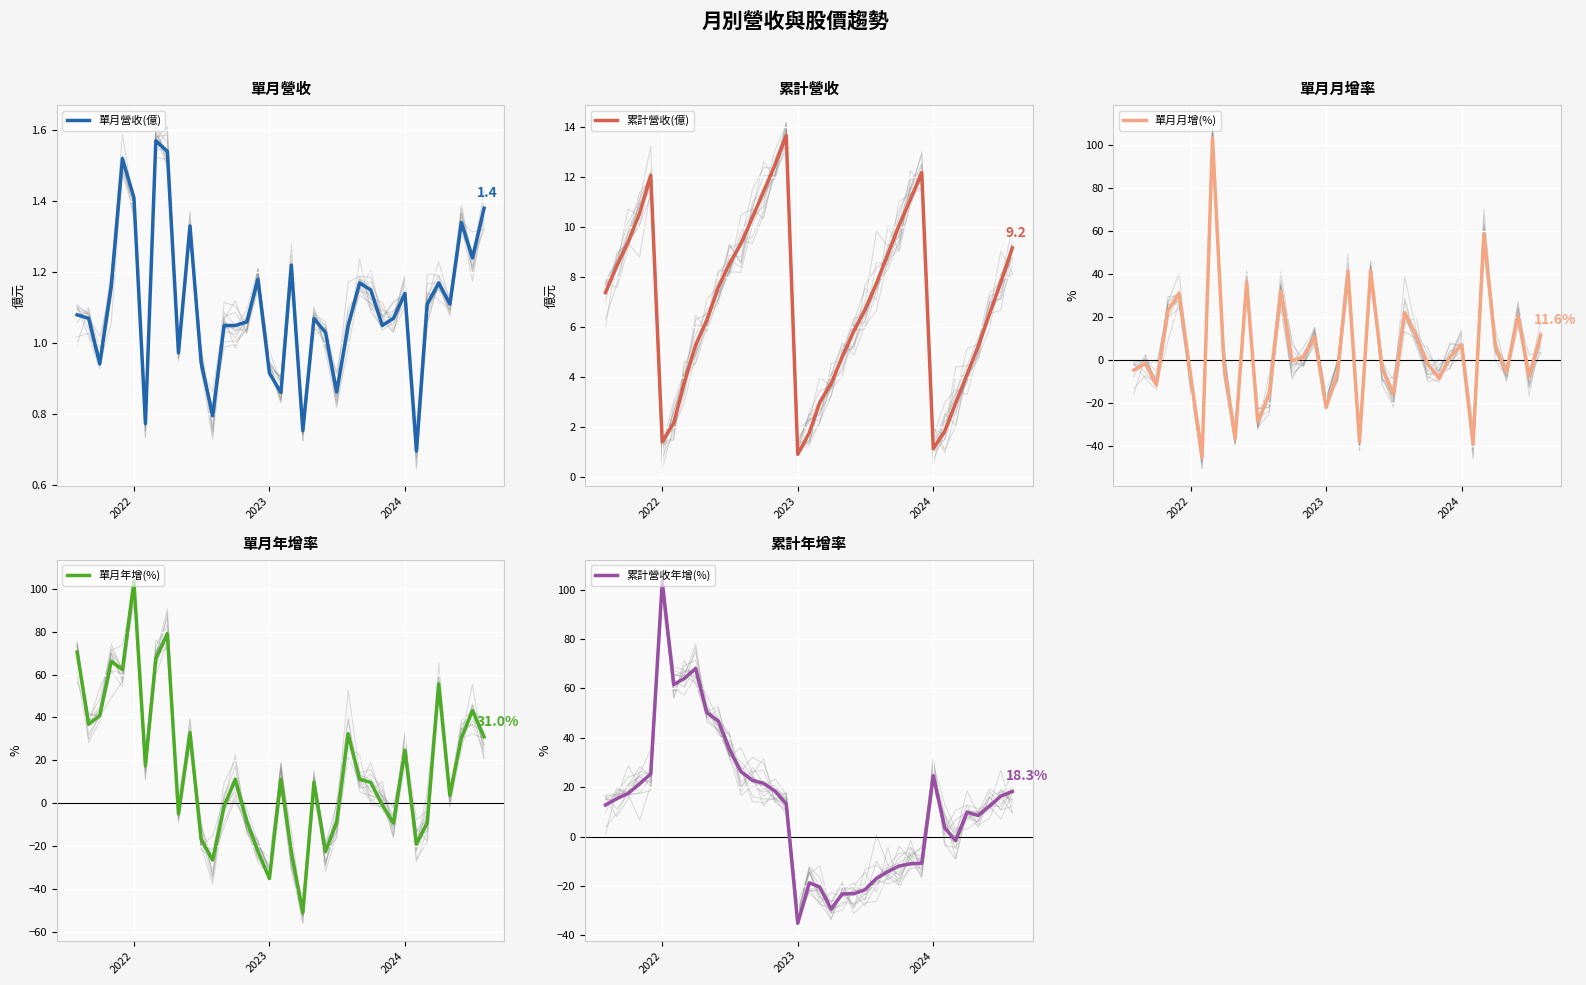

What is the lowest value of the 單月營收(億) series?

0.7